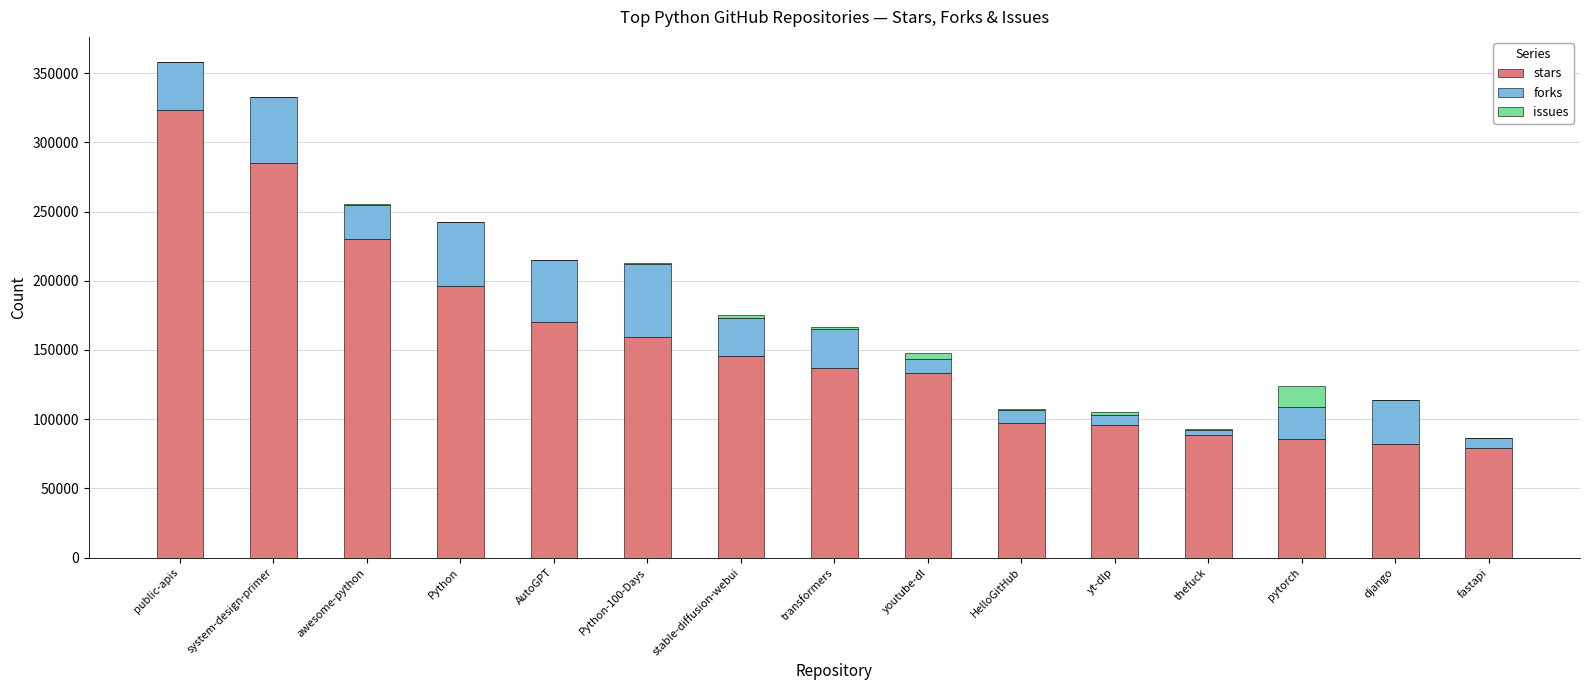

Is it true that stars equals 104688 at public-apis?

False